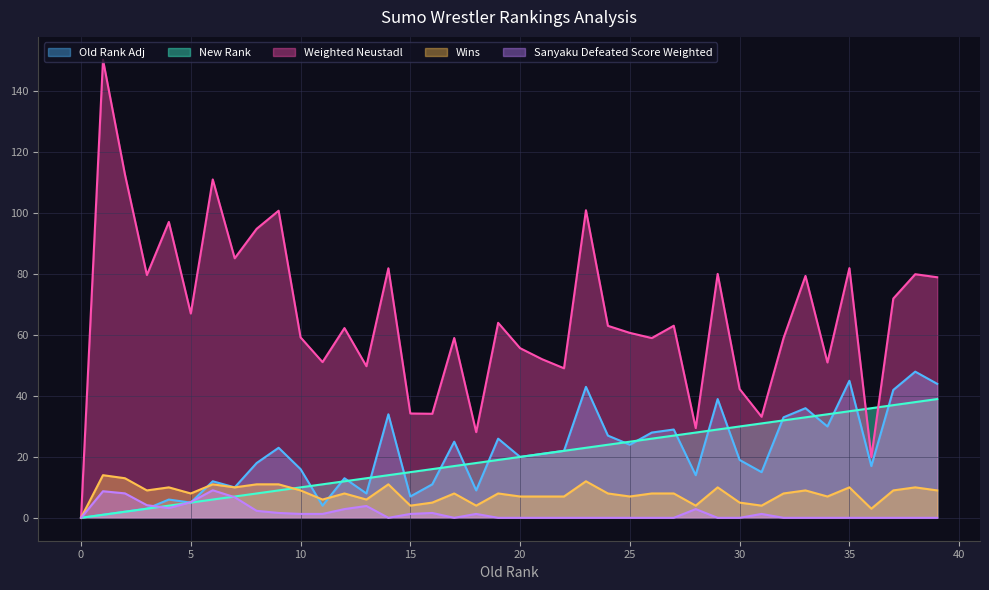

How many positive values does the Wins series have?

39